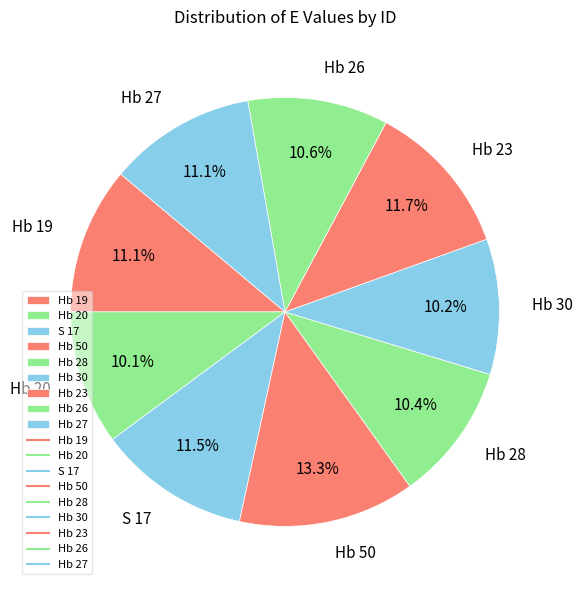

Combined, what portion of the pie is Hb 27 and Hb 50?

24.4%